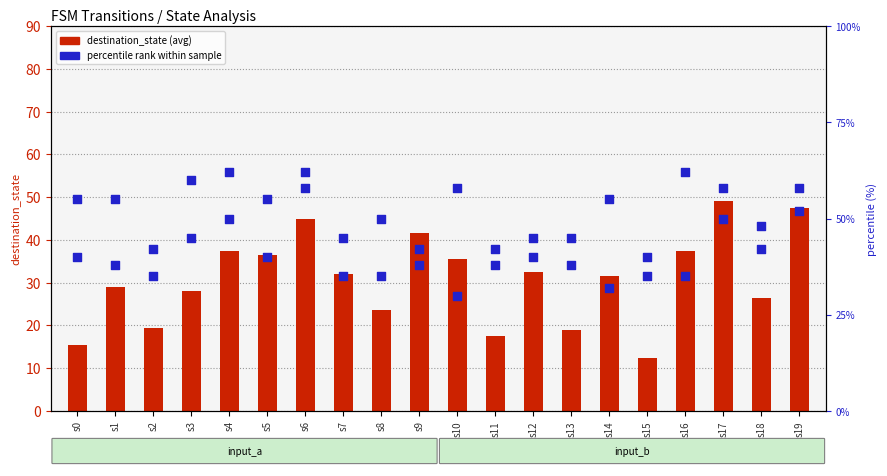

At which category is the sum across all series the highest?

s6